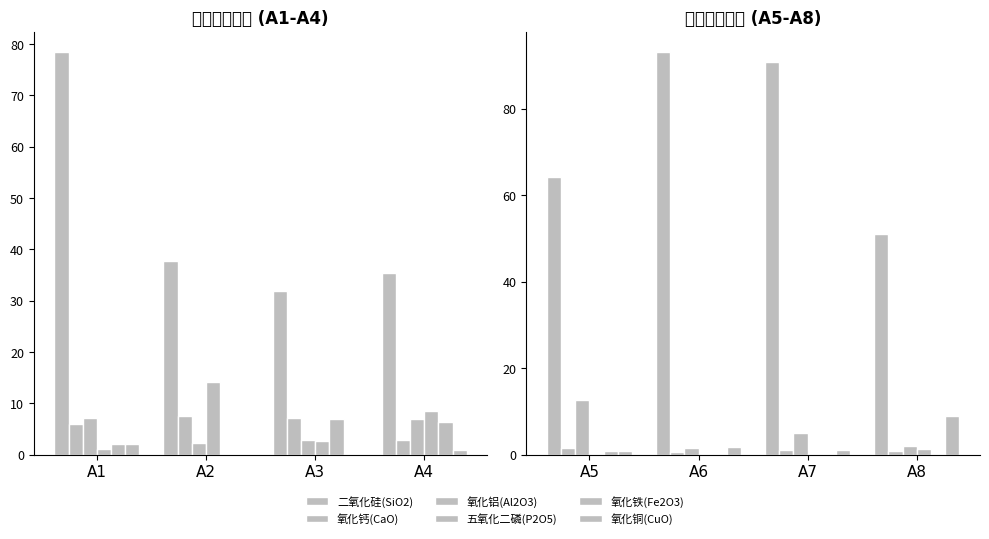

List the labels in order of 氧化铝(Al2O3) value, smallest first.

A6, A8, A7, A5